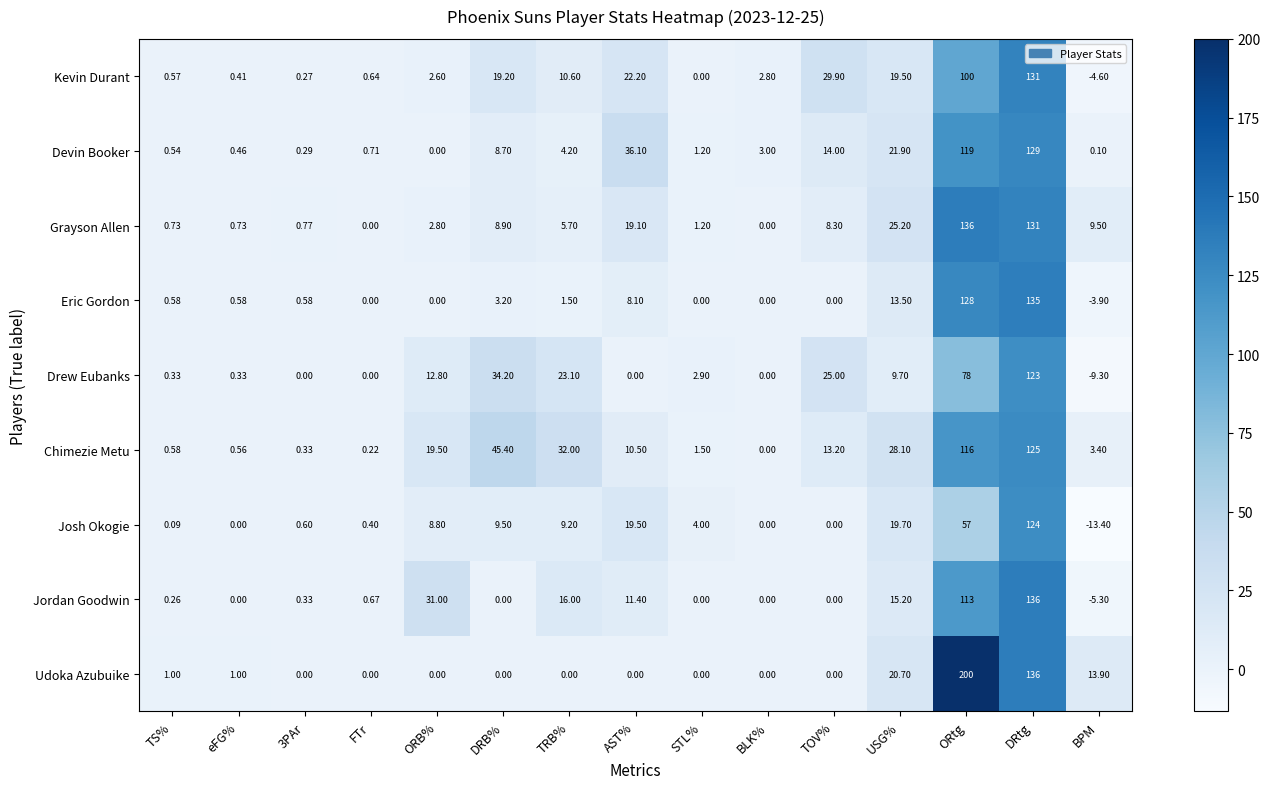

At which category is the sum across all series the highest?

DRtg